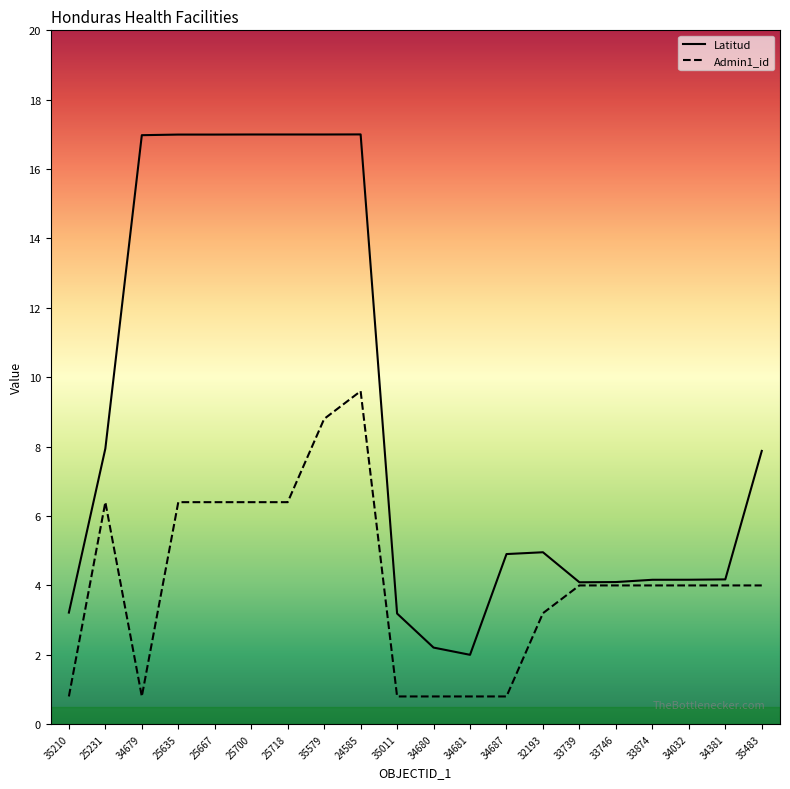

How many lines are shown in the chart?

2